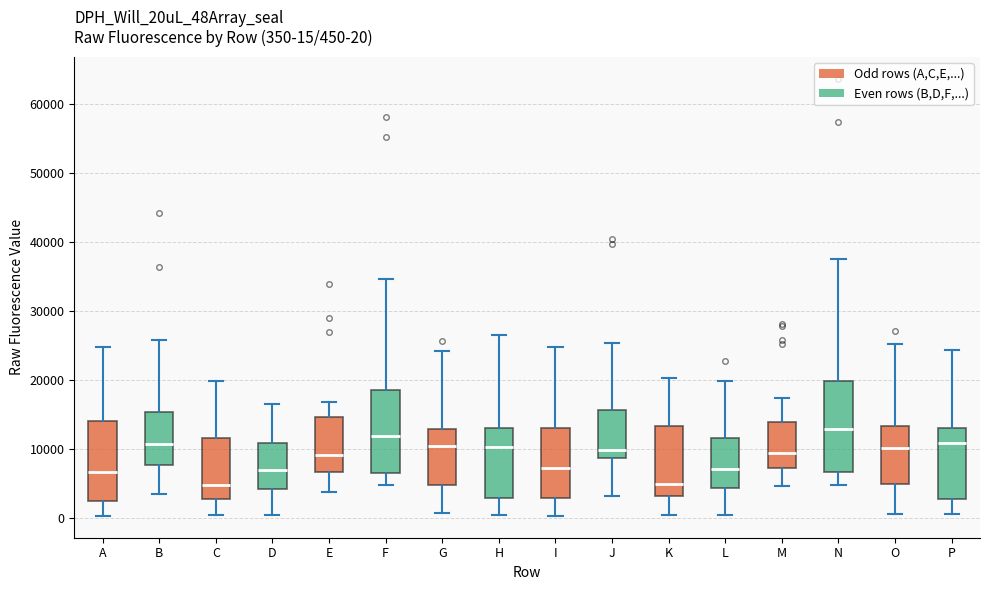

Which box's median line is the highest?

N